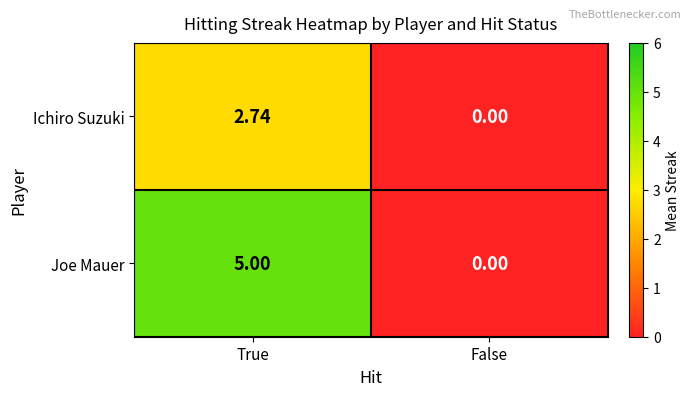

Which category has the highest value in the Ichiro Suzuki series?

True